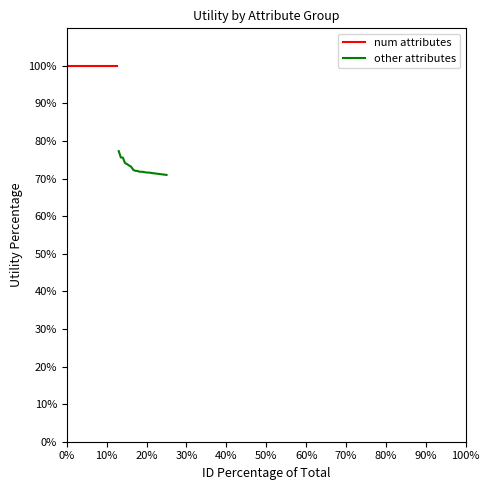

Rank the series by their maximum value, from lowest to highest.

other attributes, num attributes